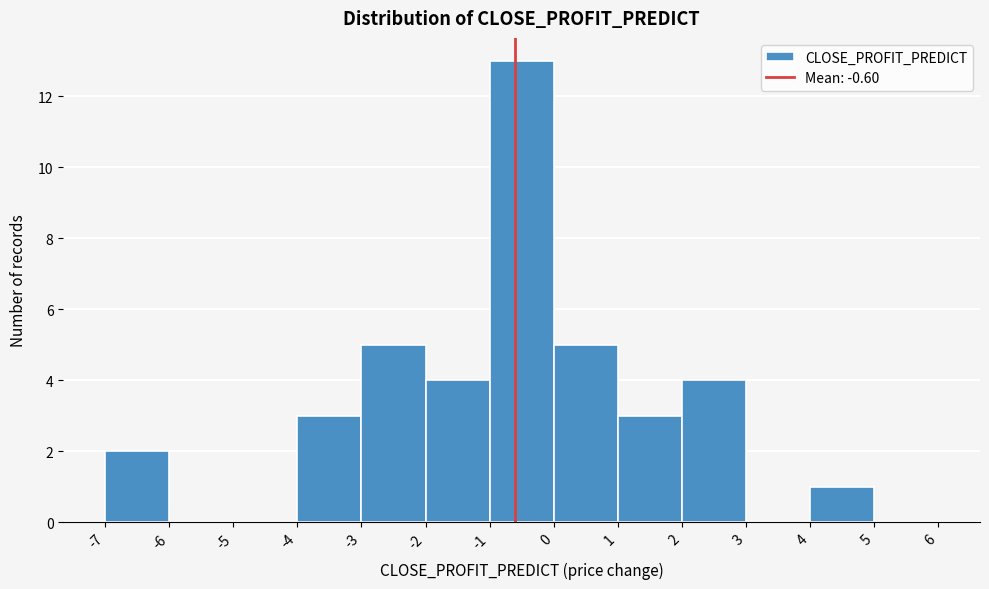

Reading left to right, transcribe this chart: for each bar, give the range it covers on the x-axis and its height. The values are not printed on the chart, so give them approximately, as read against the axis.

-7 to -6: 2
-6 to -5: 0
-5 to -4: 0
-4 to -3: 3
-3 to -2: 5
-2 to -1: 4
-1 to 0: 13
0 to 1: 5
1 to 2: 3
2 to 3: 4
3 to 4: 0
4 to 5: 1
5 to 6: 0